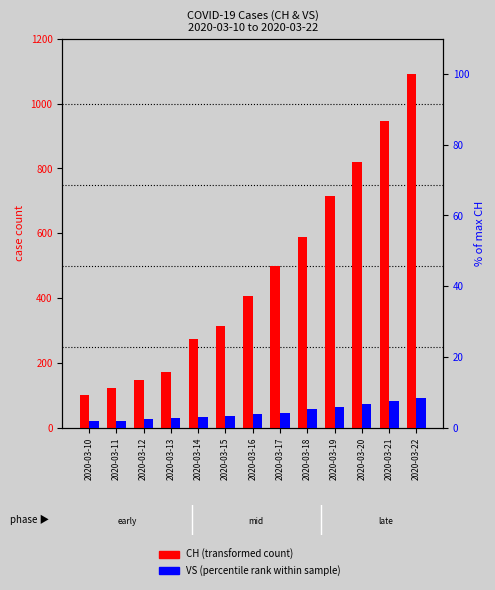

How many data points in CH (transformed count) are above 407?

6